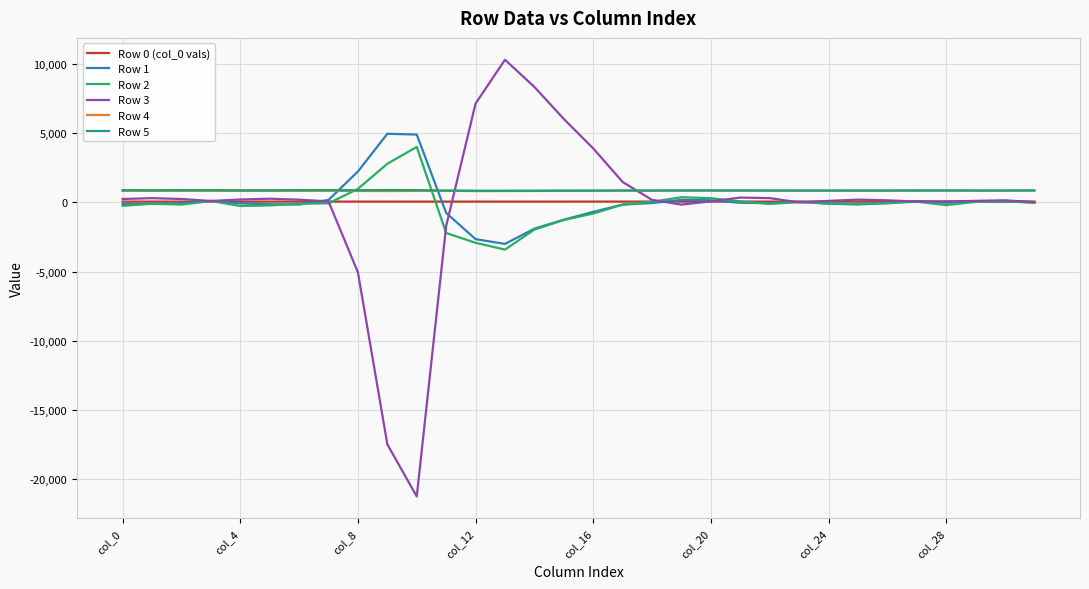

True or false: Row 0 (col_0 vals) and Row 4 intersect in this chart.

False